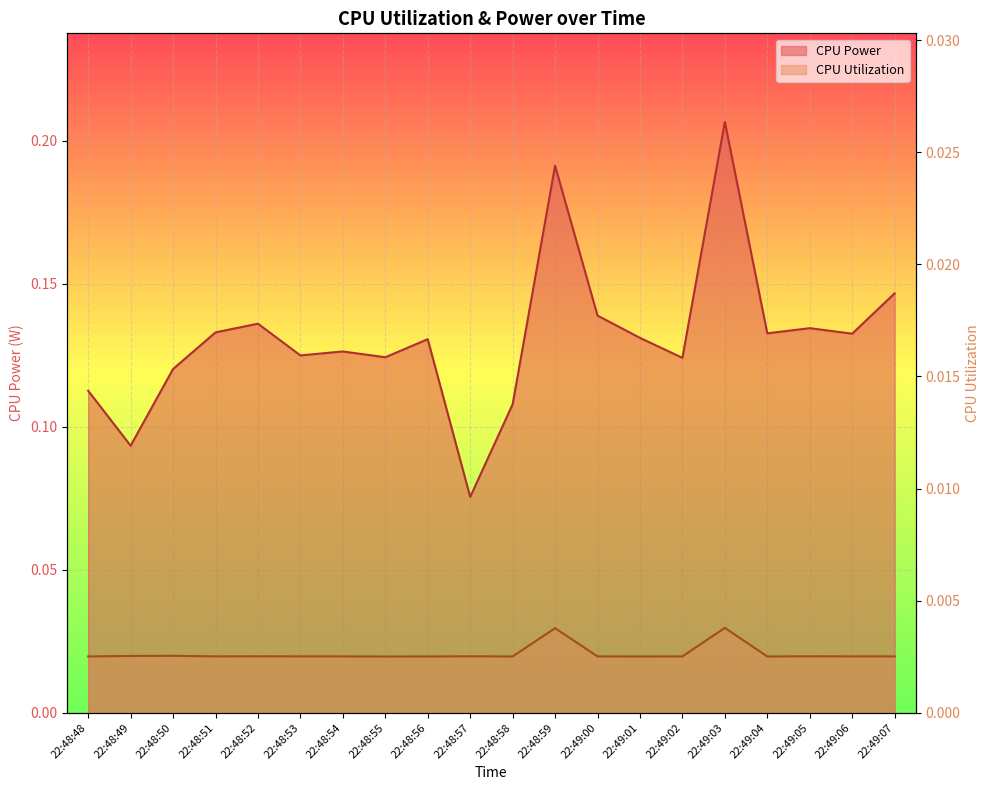

Which series has the largest total across all categories?

CPU Power